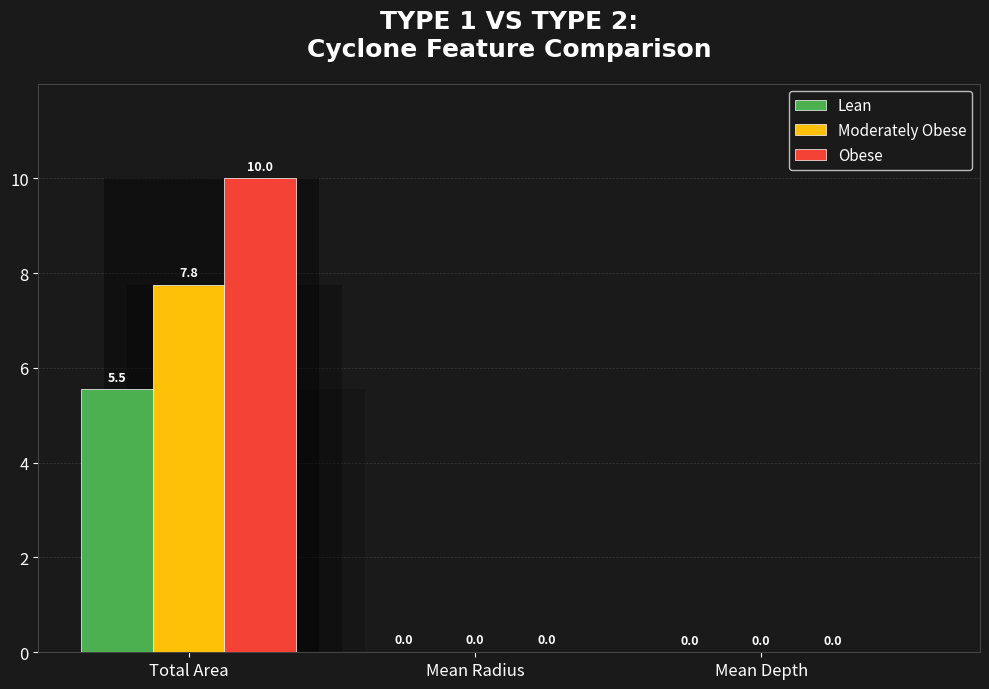

At which label is Lean closest to 2?

Mean Radius